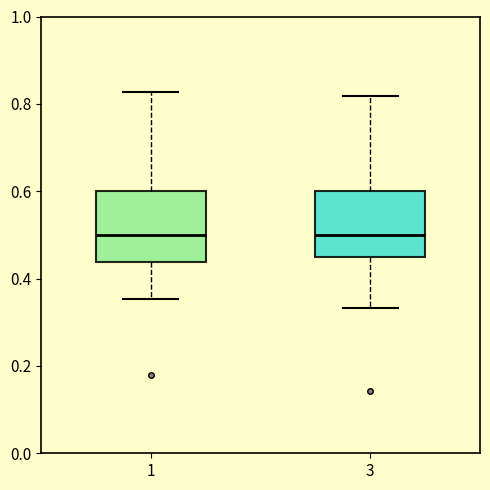

Reading left to right, read every box against the y-axis: the position of its median line, the range the box covers, and the ends of its whiskers. The values are not printed on the chart, so give them approximately, as read against the axis.

1: median 0.50, box 0.44 to 0.60, whiskers 0.36 to 0.82
3: median 0.50, box 0.46 to 0.60, whiskers 0.34 to 0.82